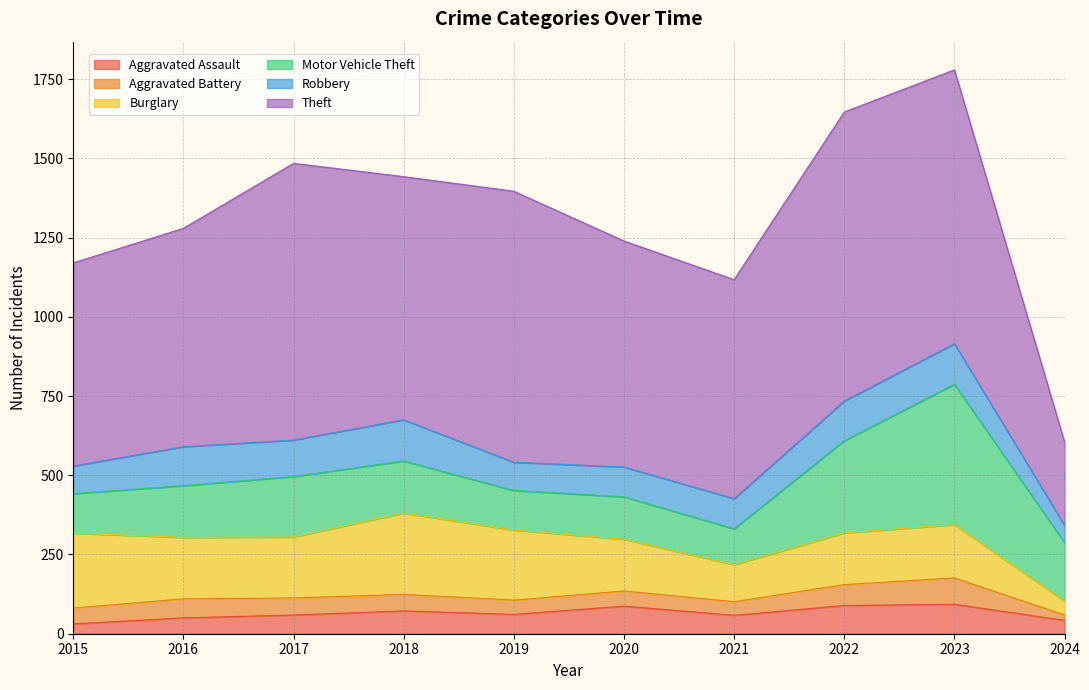

What is the total value across all series at 2024?

605